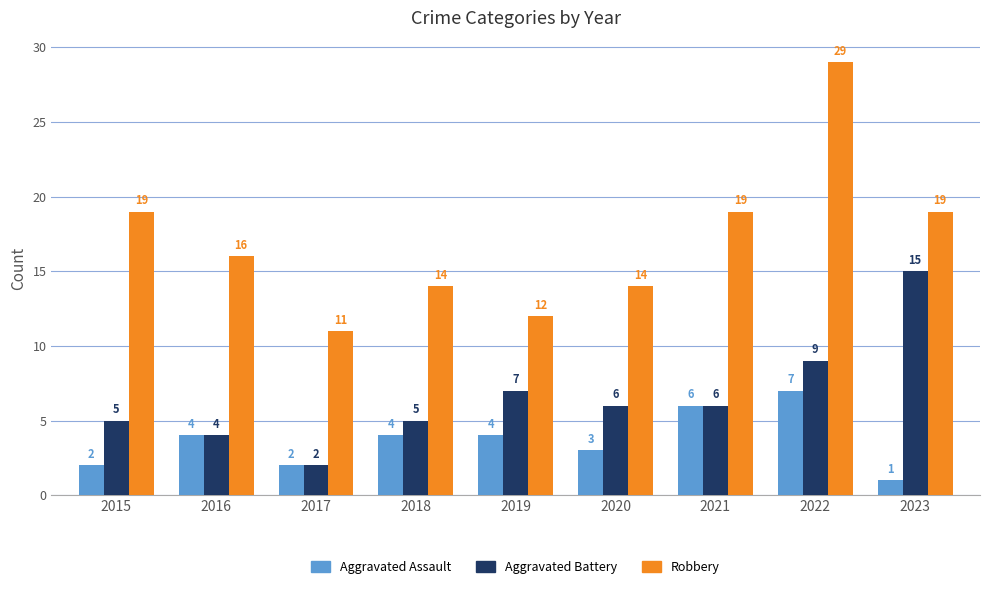

Reading left to right, transcribe all the data shown in this chart.

Aggravated Assault: 2	4	2	4	4	3	6	7	1
Aggravated Battery: 5	4	2	5	7	6	6	9	15
Robbery: 19	16	11	14	12	14	19	29	19